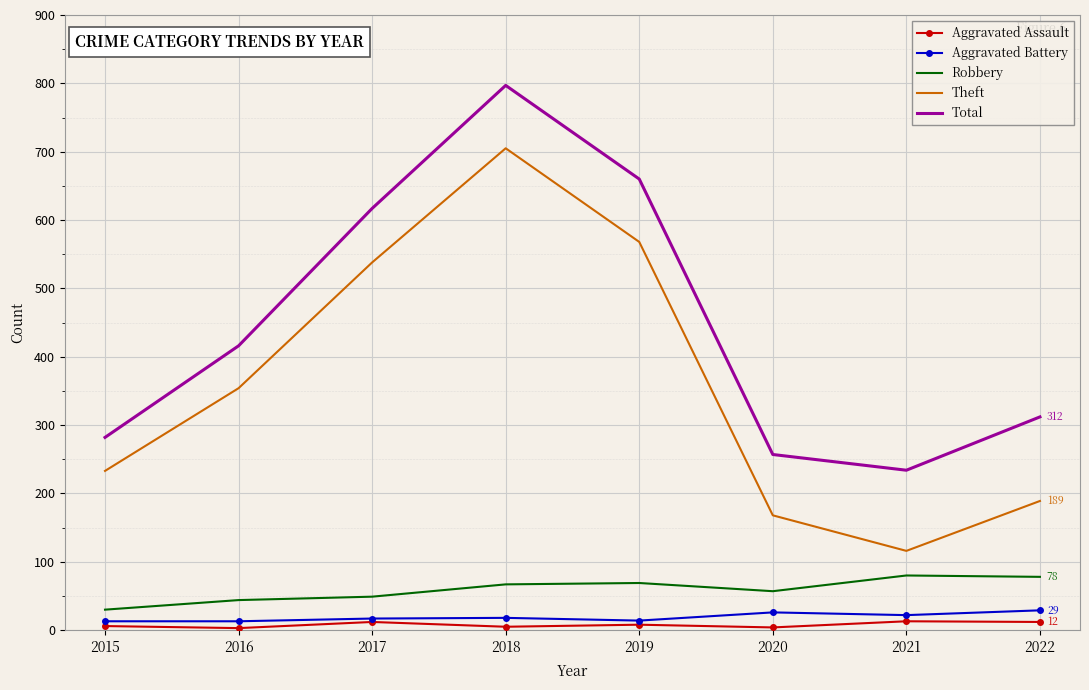

Rank the categories by Total value from highest to lowest.

2018, 2019, 2017, 2016, 2022, 2015, 2020, 2021